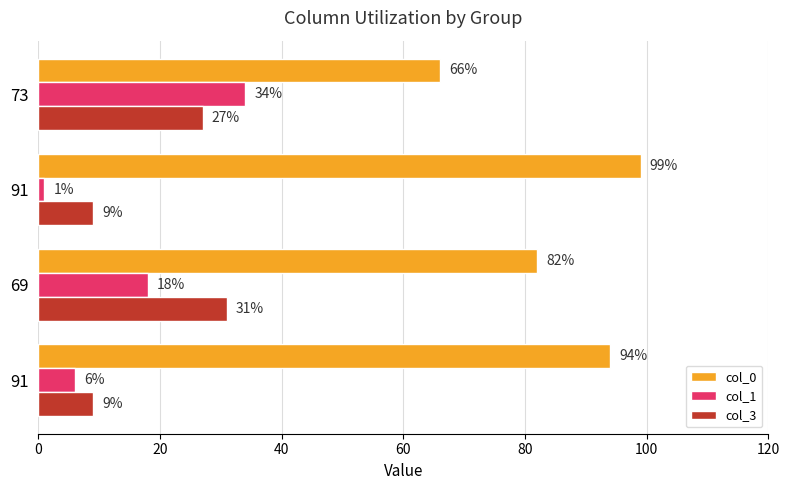

Count the number of data series in this chart.

3